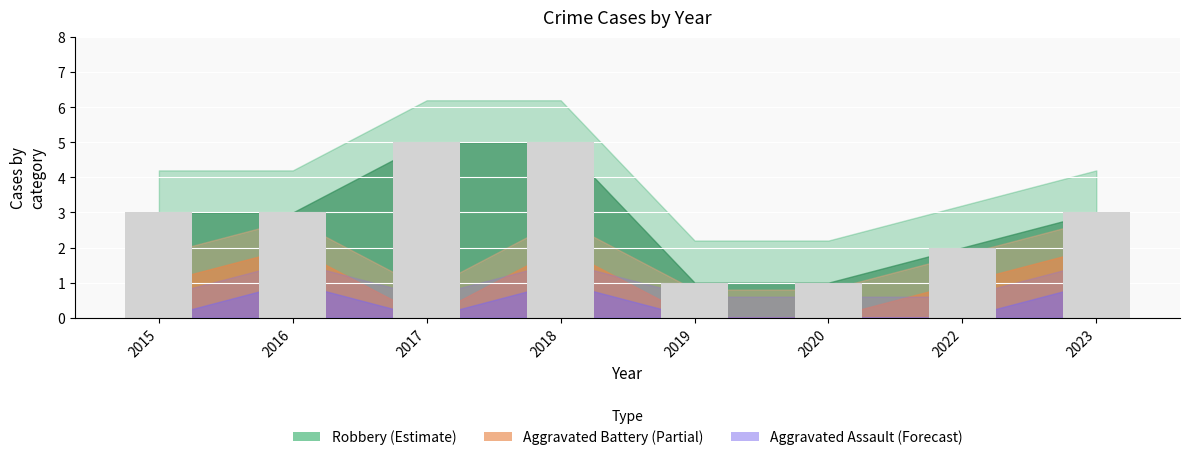

What is the ratio of the value at 2022 to the value at 2016?

0.7